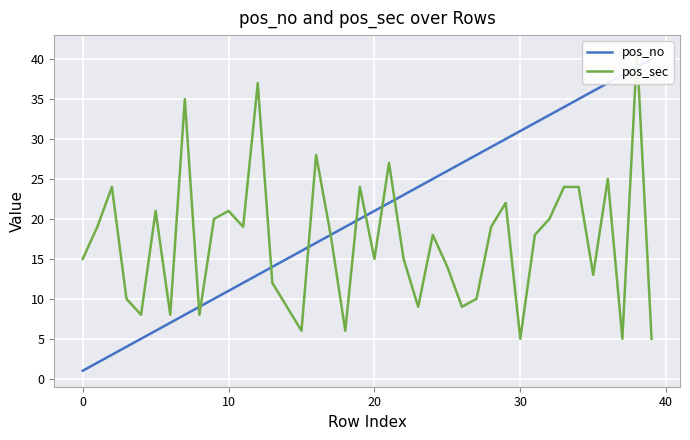

What are all the series names shown in the legend?

pos_no, pos_sec